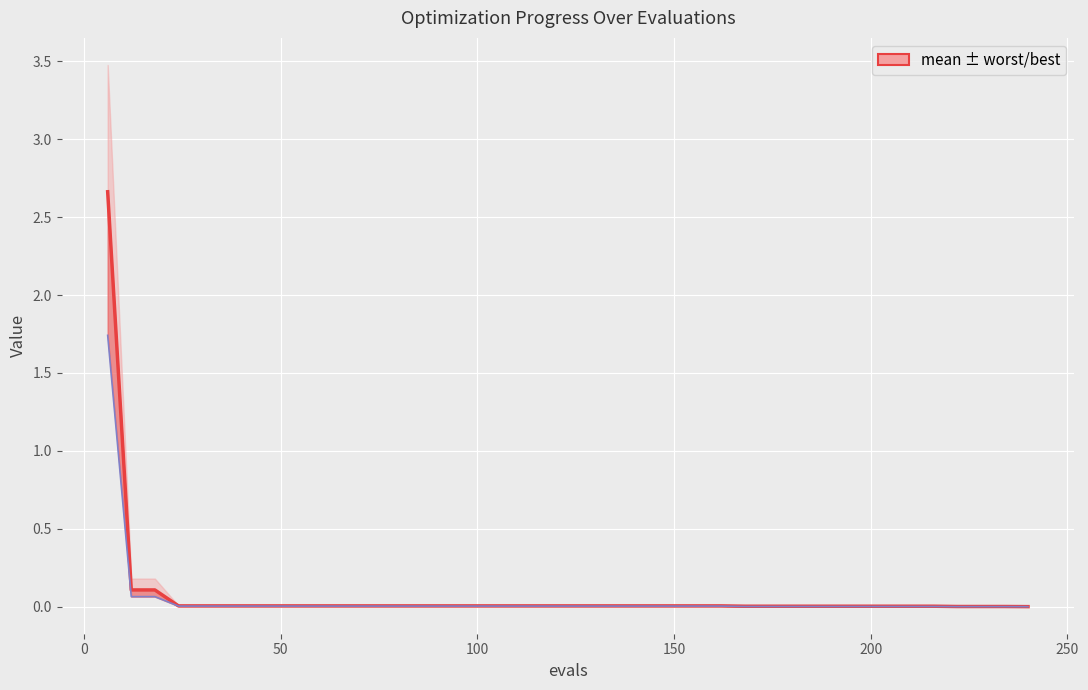

At how many categories does at least one series exceed 0?

40